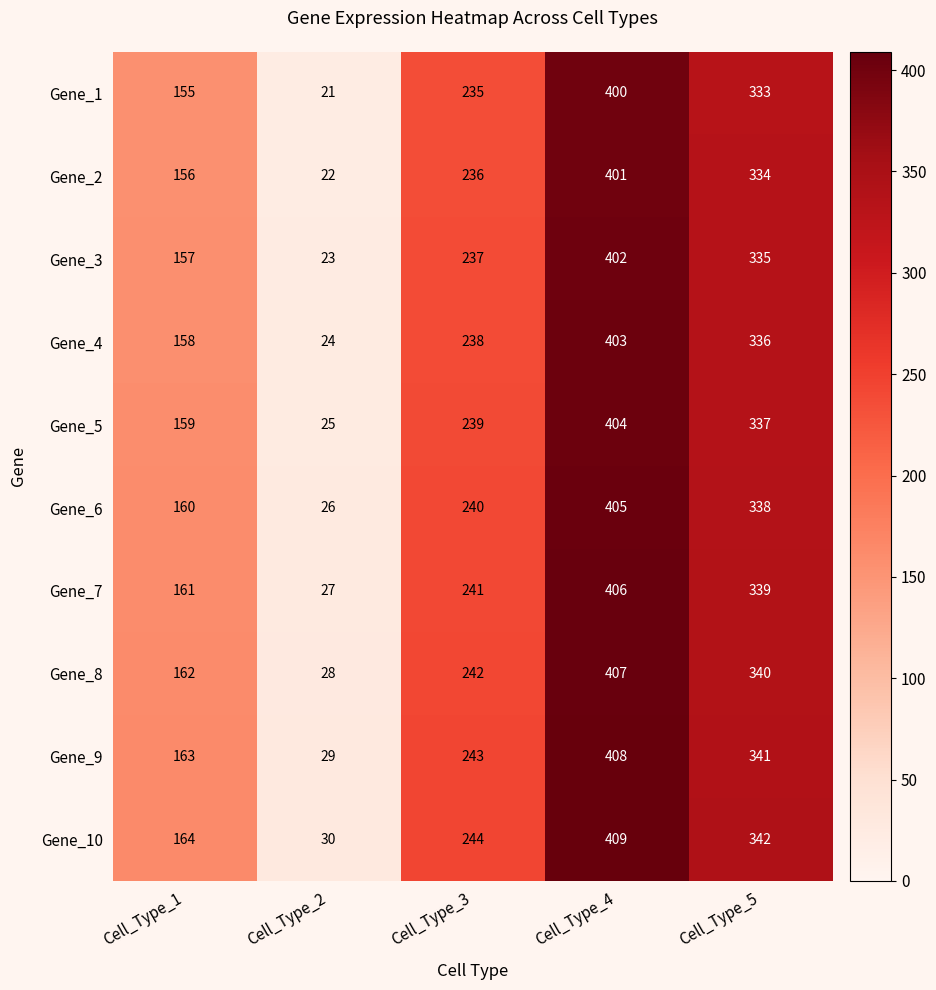

Is it true that Gene_3 equals 237 at Cell_Type_3?

True